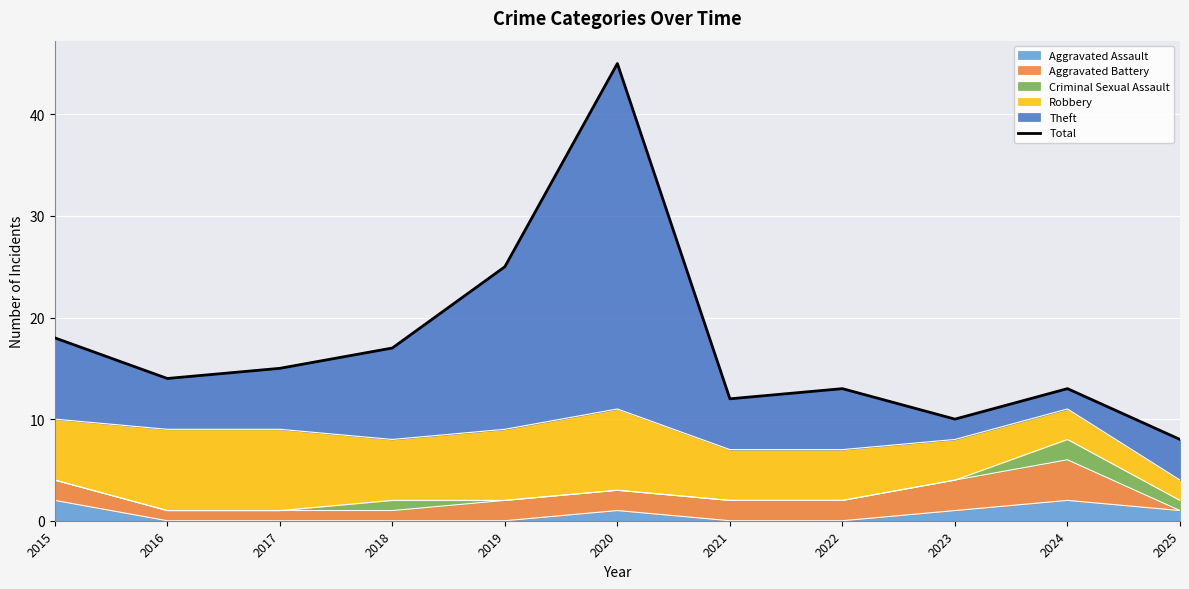

What is the value of the 6th point from the left?

45